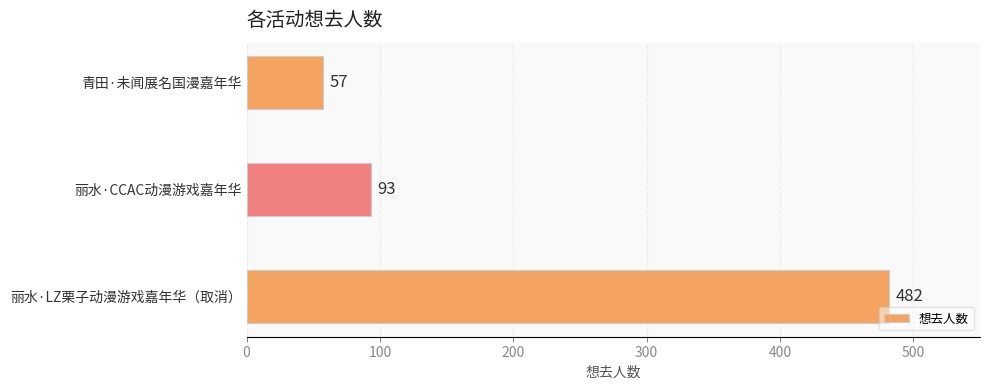

What is the greatest value displayed?

482